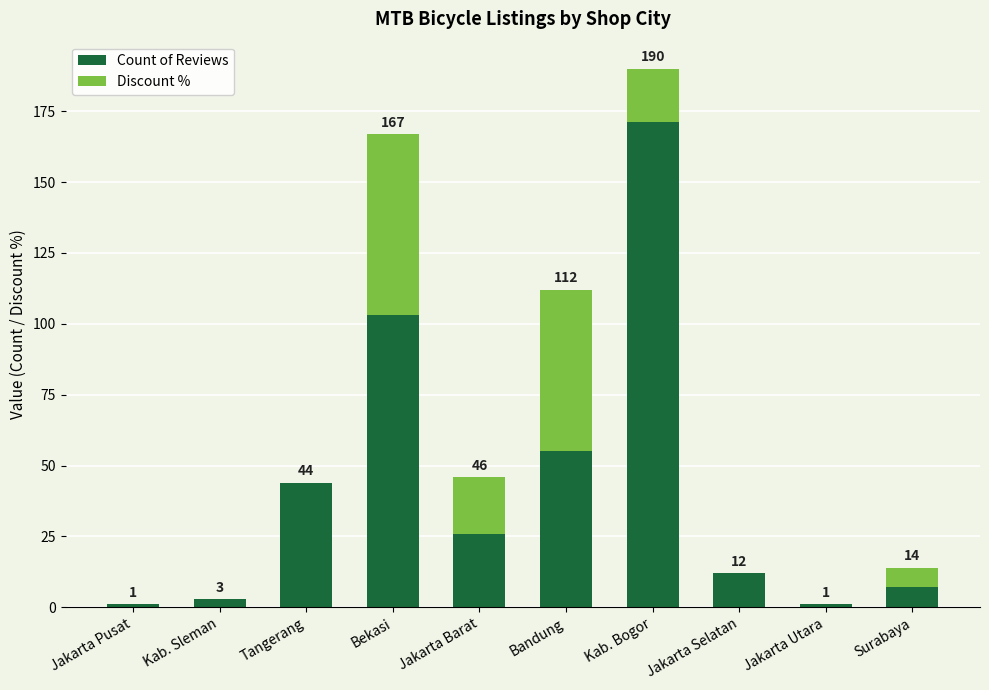

The value of Count of Reviews at Surabaya is 7. True or false?

True